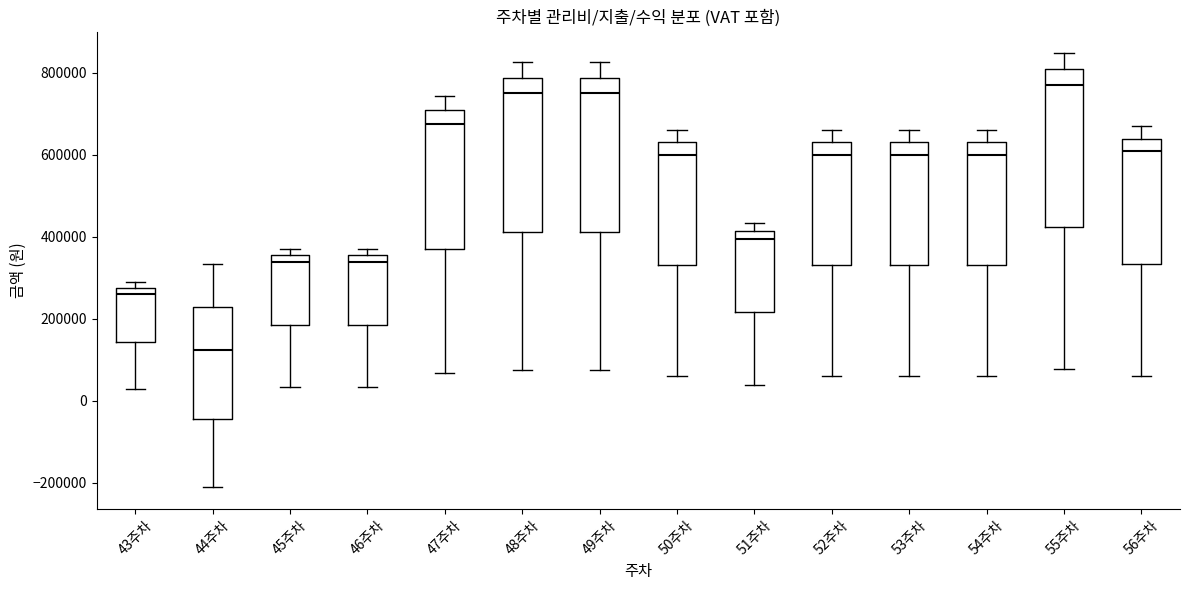

Where does the median line of the box for 53주차 sit on the y-axis? The values are not printed on the chart, so give them approximately, as read against the axis.

600000